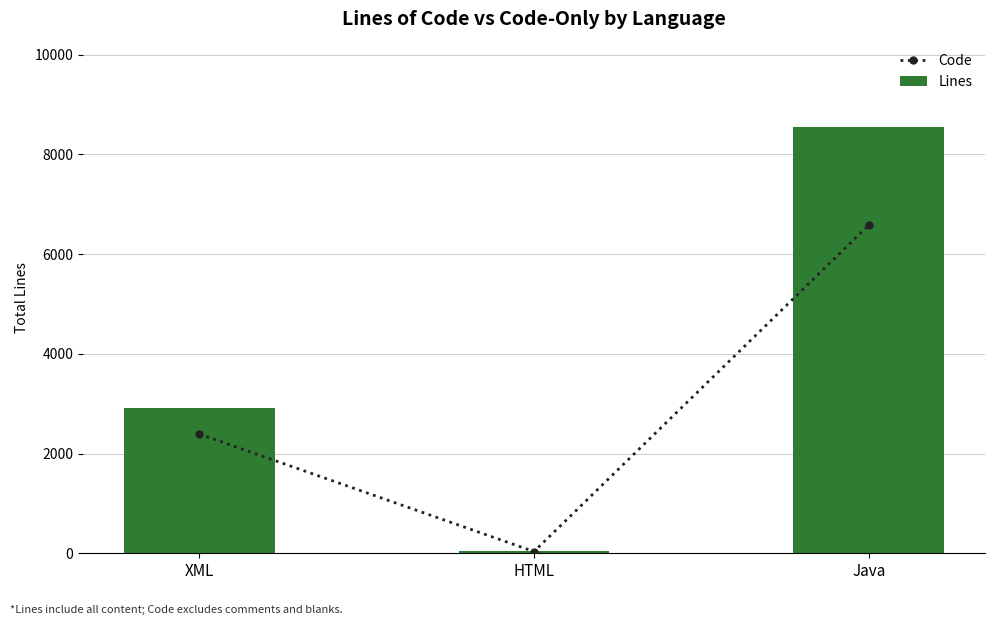

Count the Lines values in the range 41 to 8550.

3